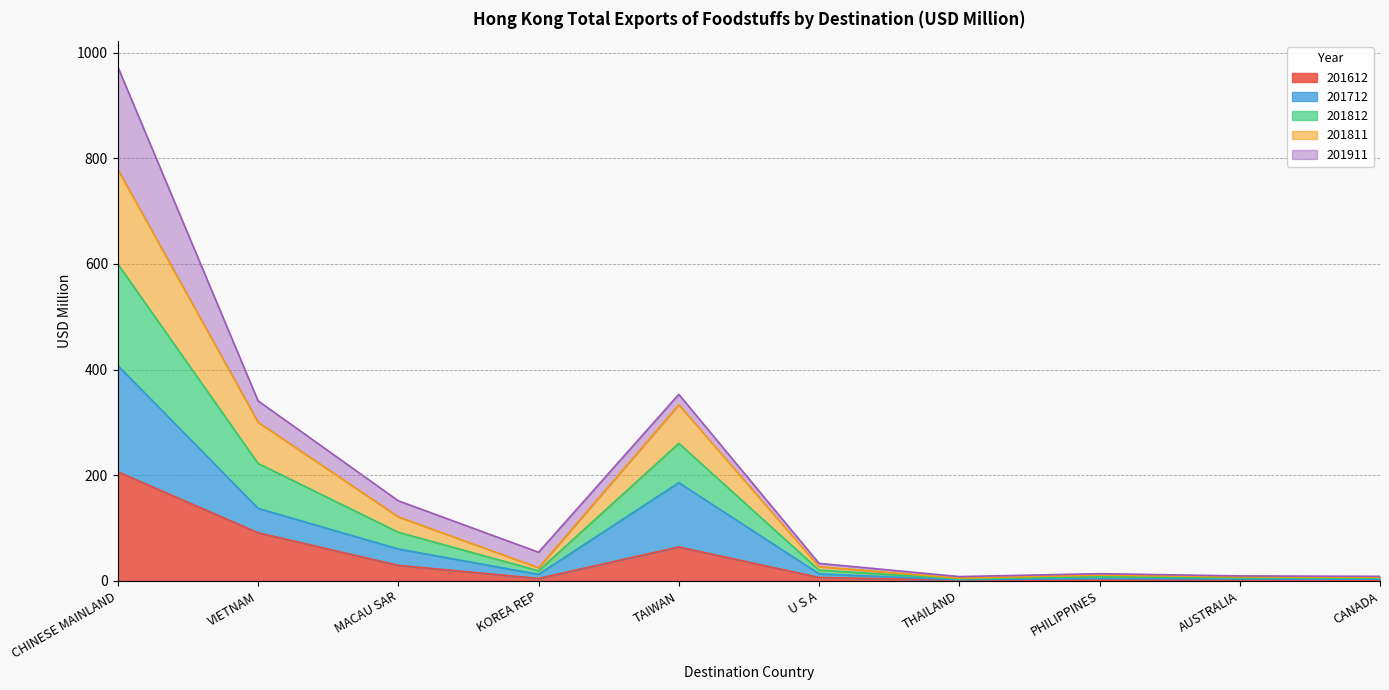

The value of 201612 at AUSTRALIA is 0.4. True or false?

False